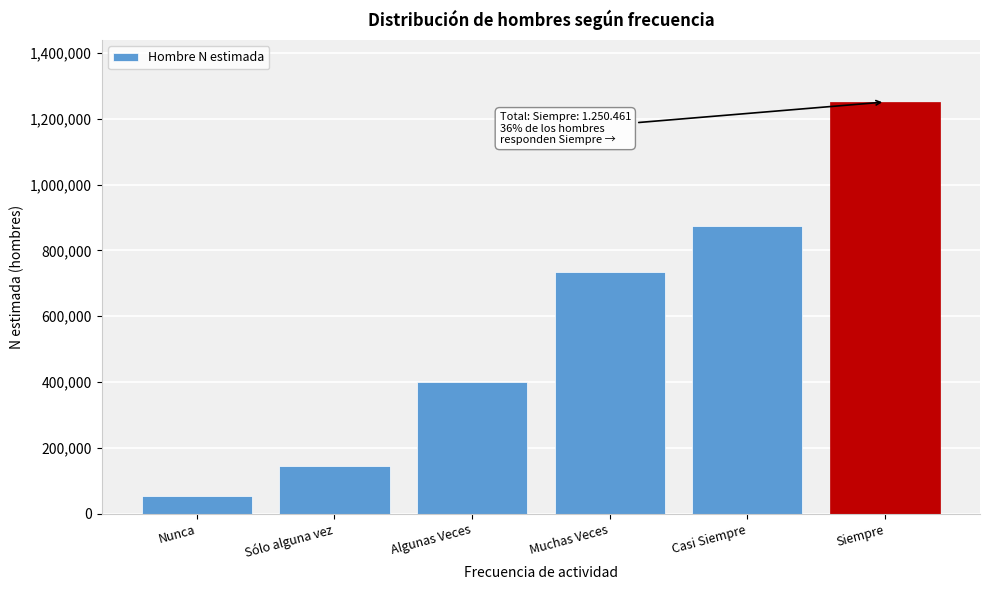

Reading left to right, list all the values displayed in this chart.

53453	145021	399969	735218	874726	1250461